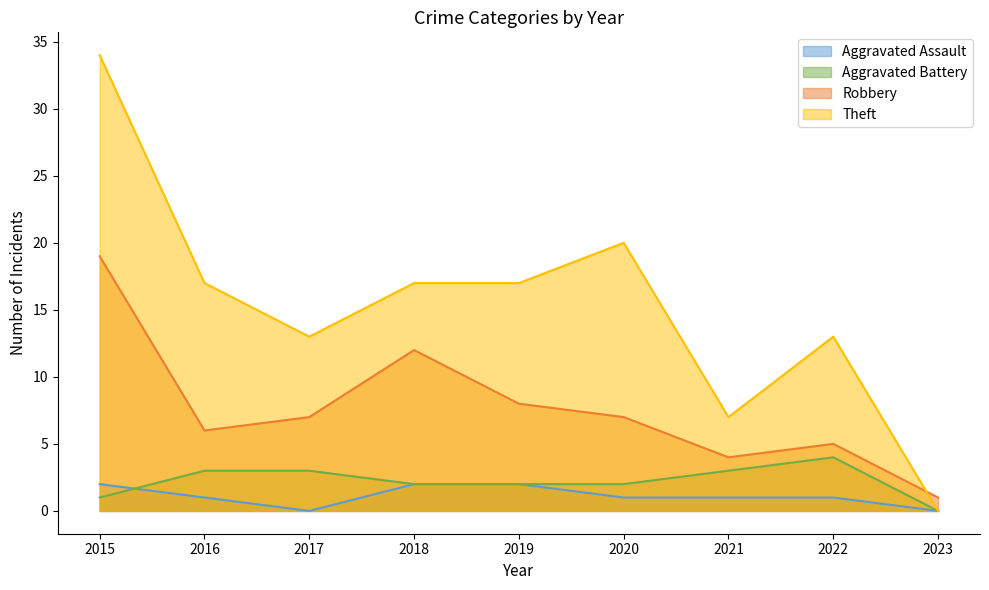

How many lines are shown in the chart?

4